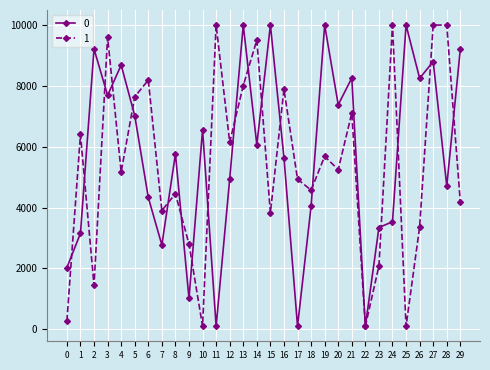

List the series in order of their overall mean, highest first.

0, 1